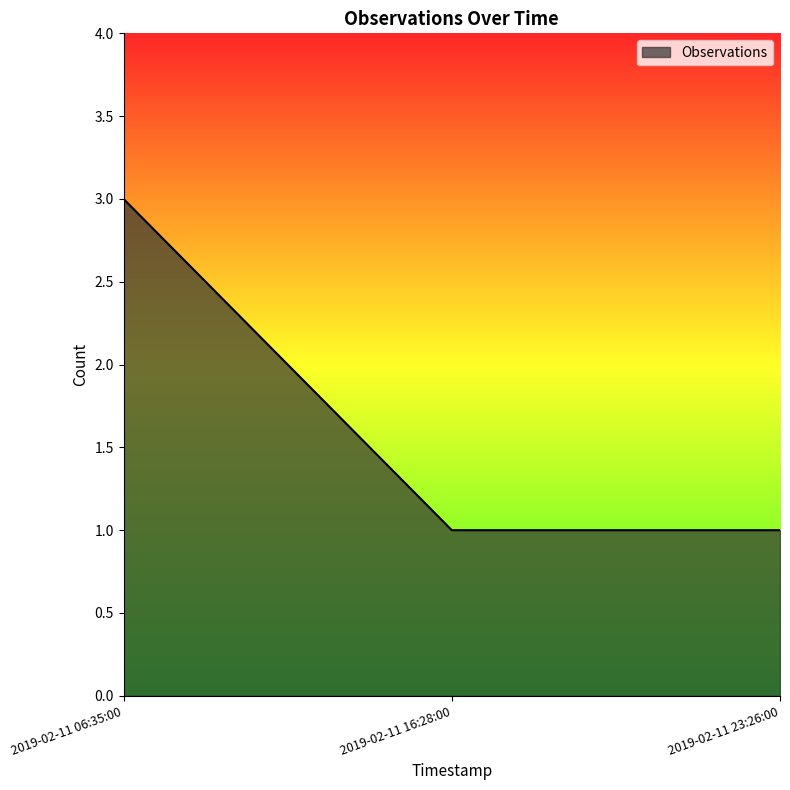

What is the sum of the values at 2019-02-11 06:35:00 and 2019-02-11 16:28:00?

4